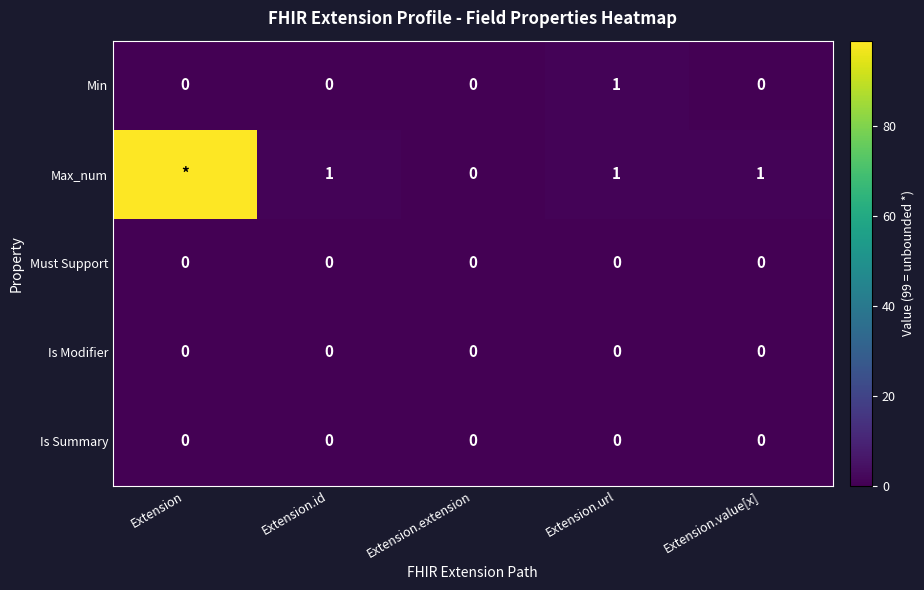

Which label corresponds to the smallest value in the chart?

Extension